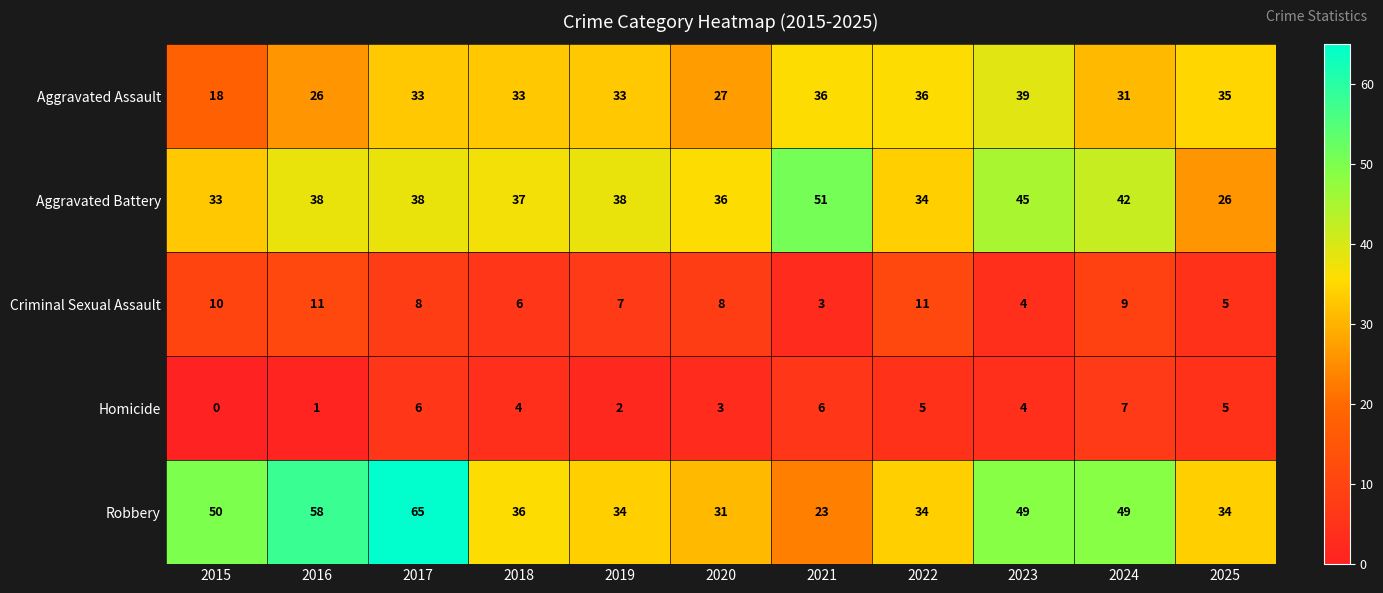

Read the Aggravated Assault value at 2019.

33